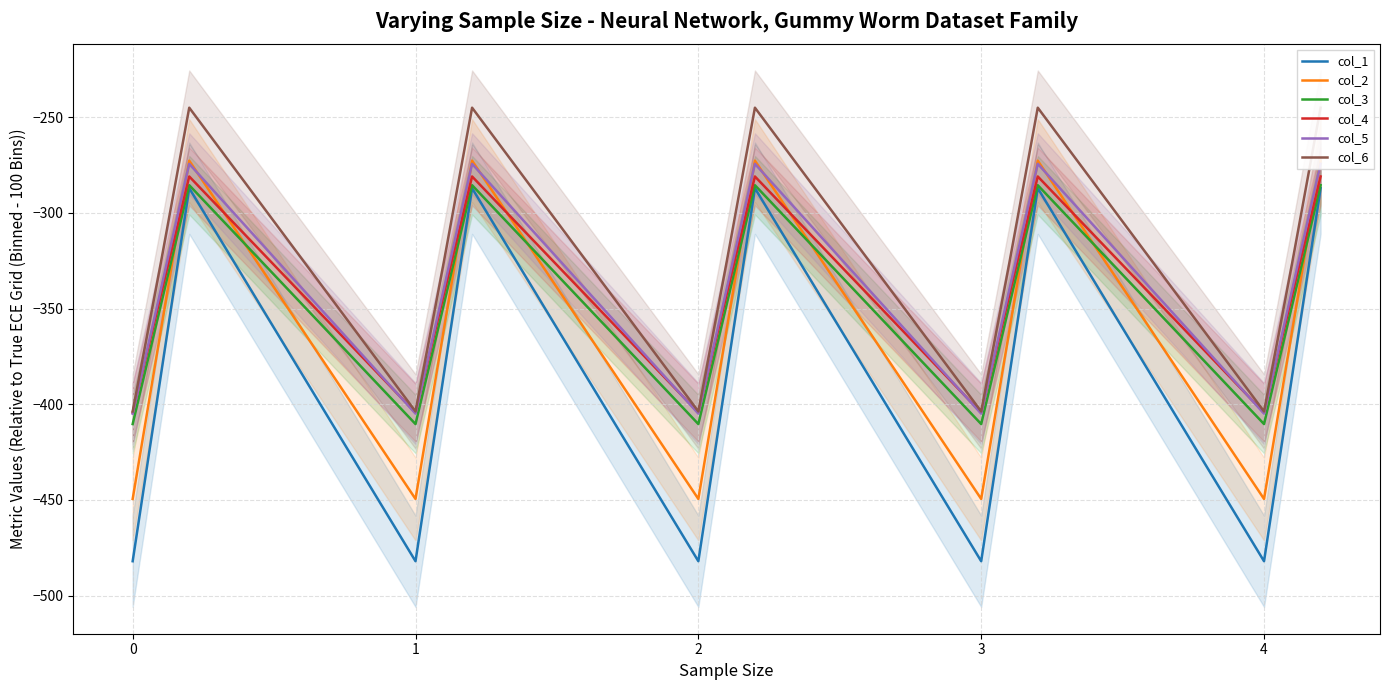

True or false: col_4 and col_3 cross at least once.

False